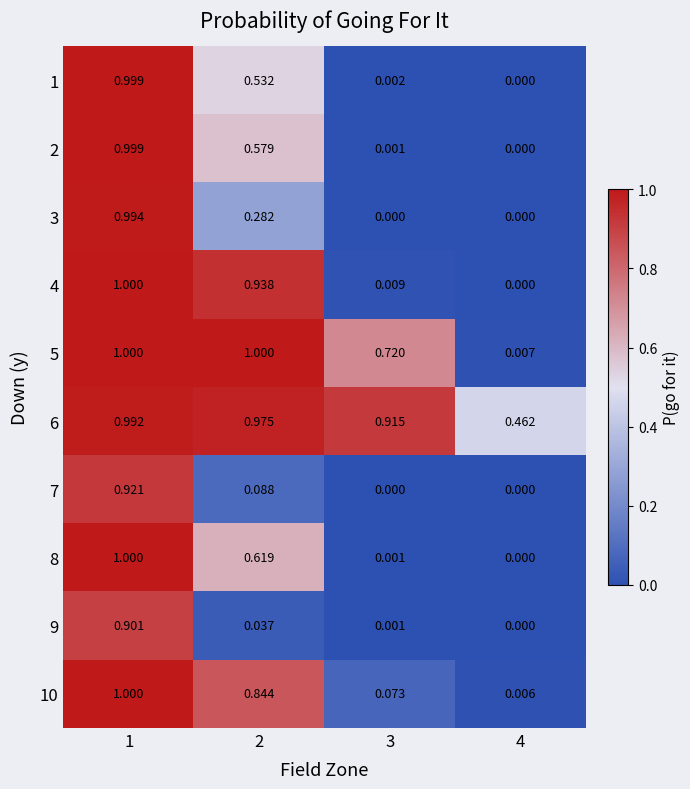

Which series changed the most between 1 and 3?

8